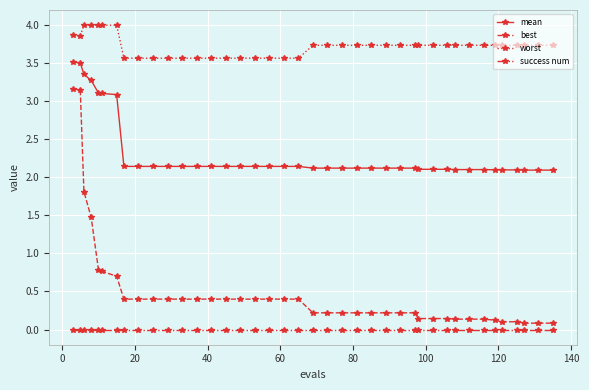

List the series in order of their peak value, lowest first.

success num, best, mean, worst